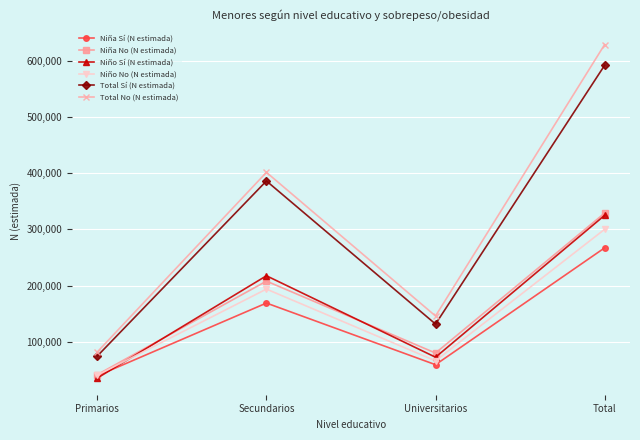

How many distinct data groups are displayed?

6